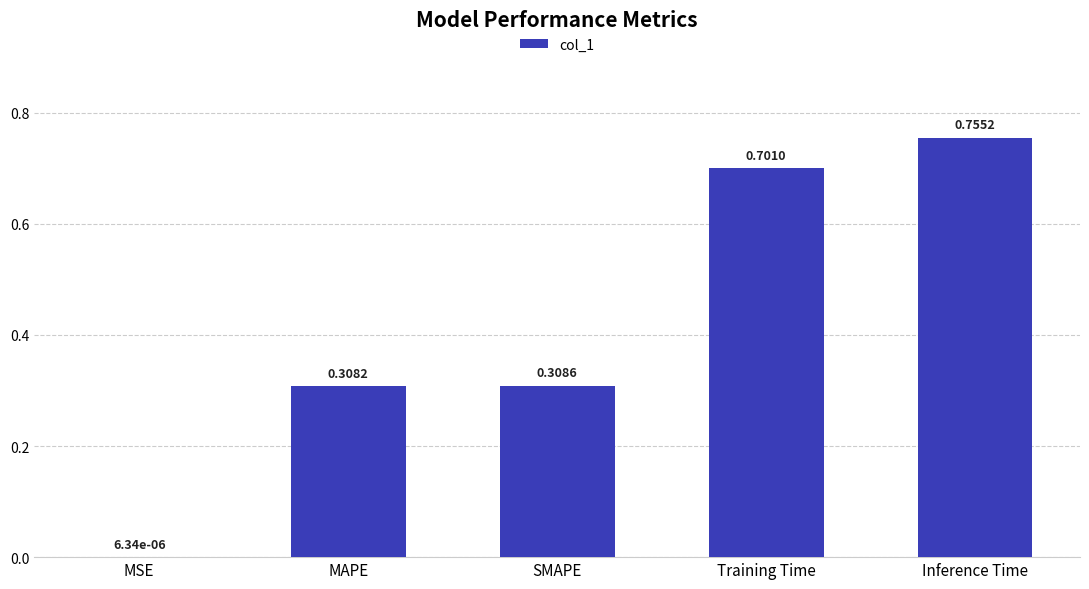

What is the change in value from SMAPE to Training Time?

+0.4